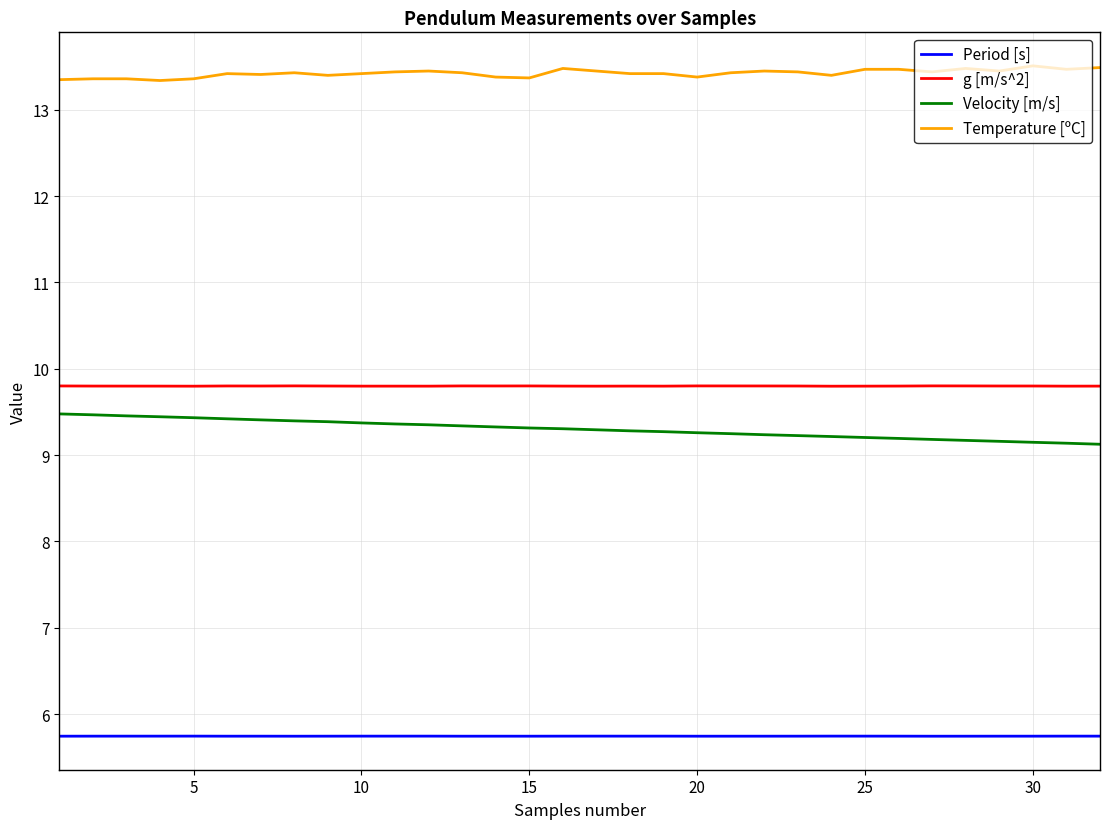

True or false: Period [s] and Velocity [m/s] intersect in this chart.

False